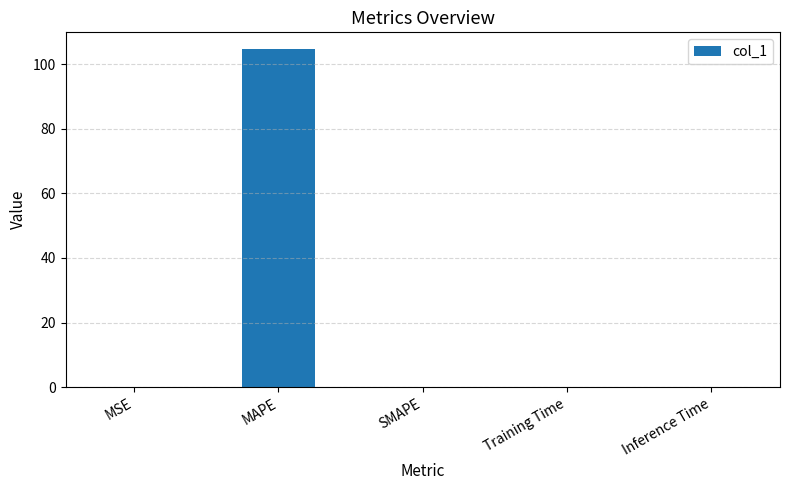

What is the greatest value displayed?

104.7